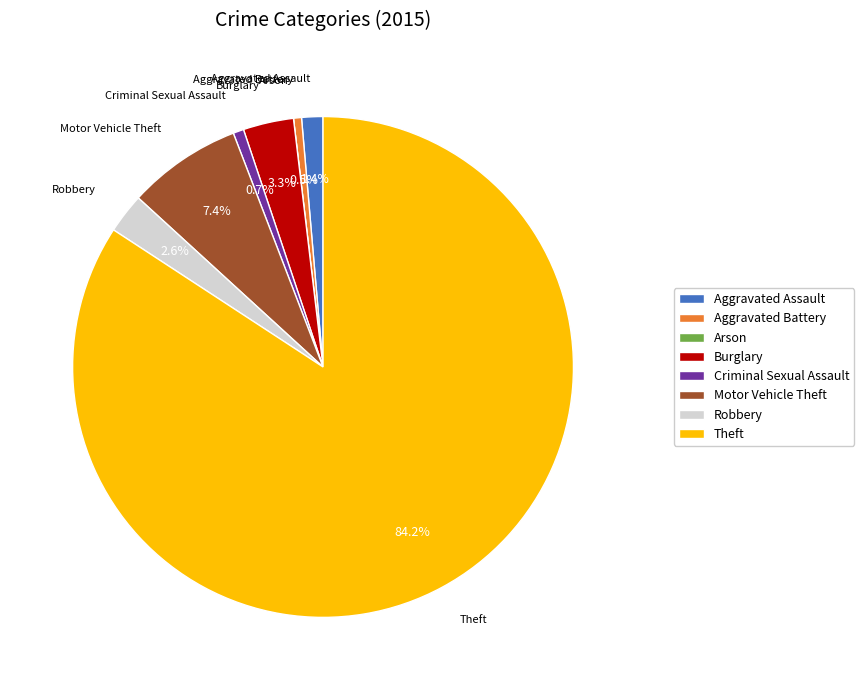

Combined, do Burglary and Aggravated Battery account for over 50%?

No